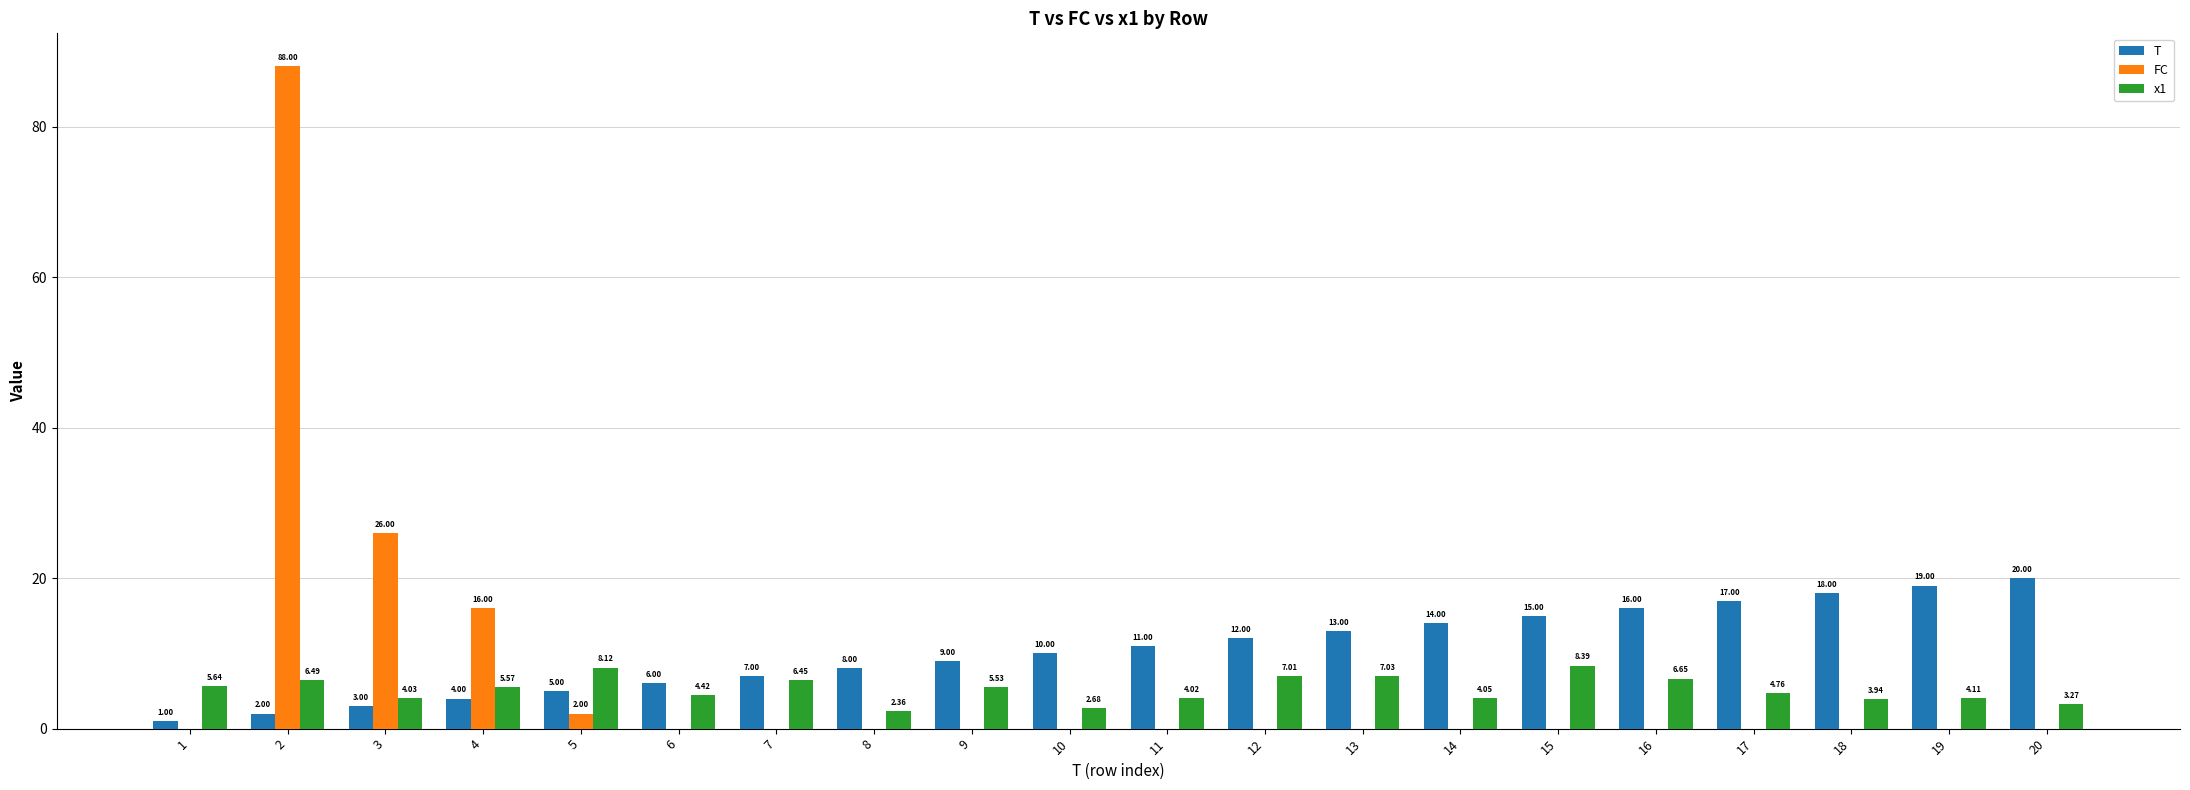

What are all the series names shown in the legend?

T, FC, x1